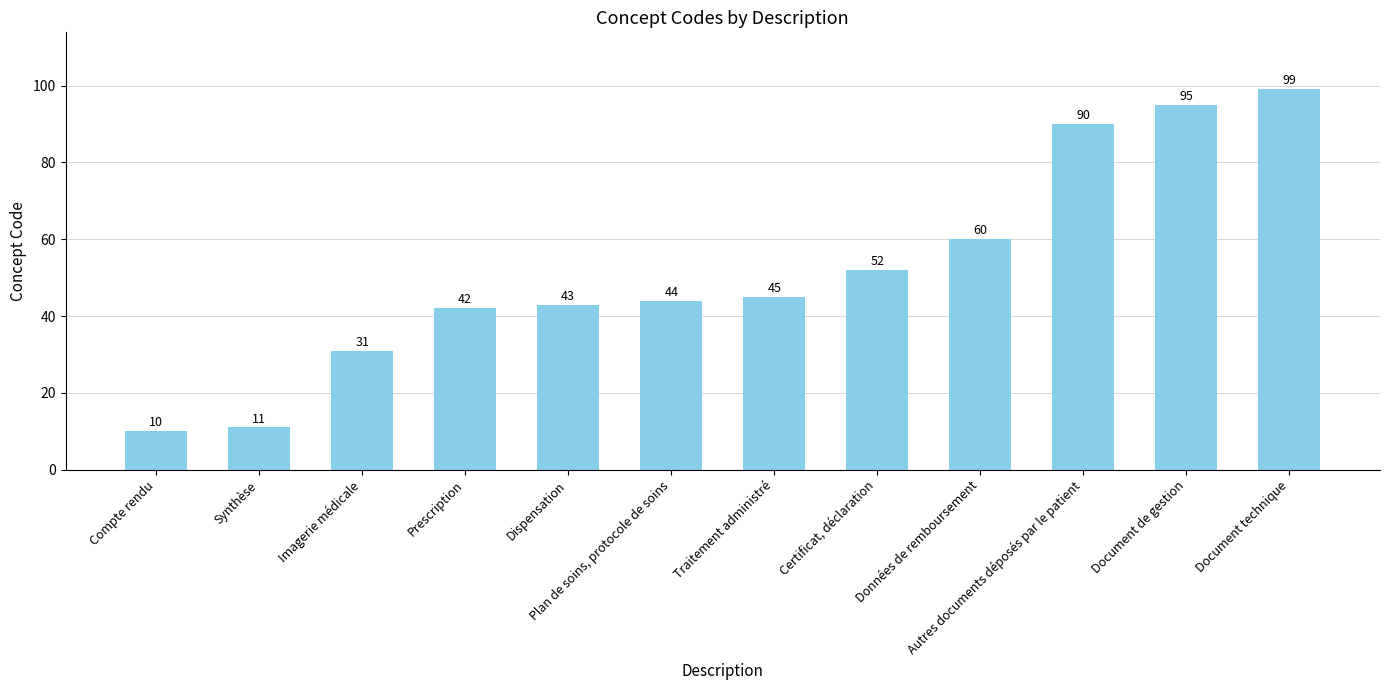

What value does the data have at Traitement administré, to the nearest 5?

45